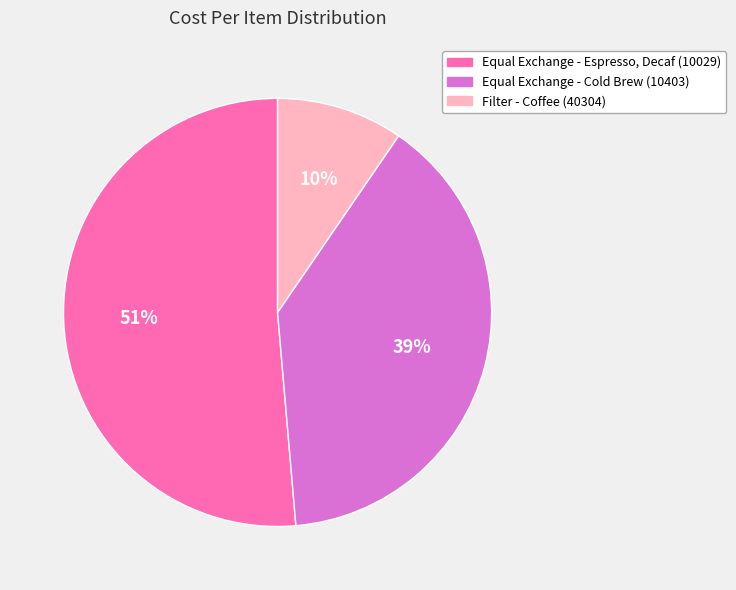

Is the sum of Equal Exchange - Espresso, Decaf (10029) and Filter - Coffee (40304) greater than half?

Yes